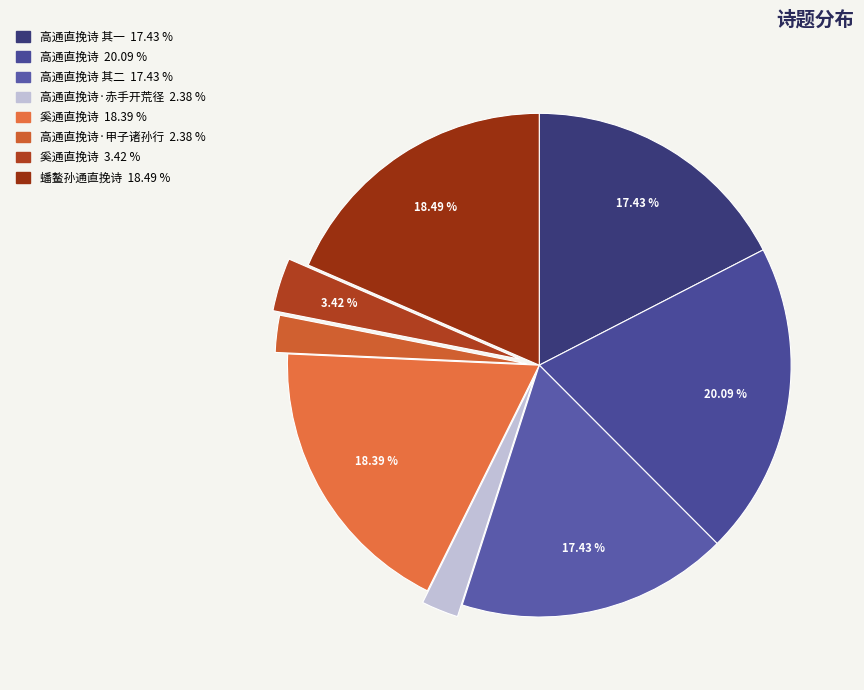

Which category has the smallest portion of the pie?

高通直挽诗·甲子诸孙行